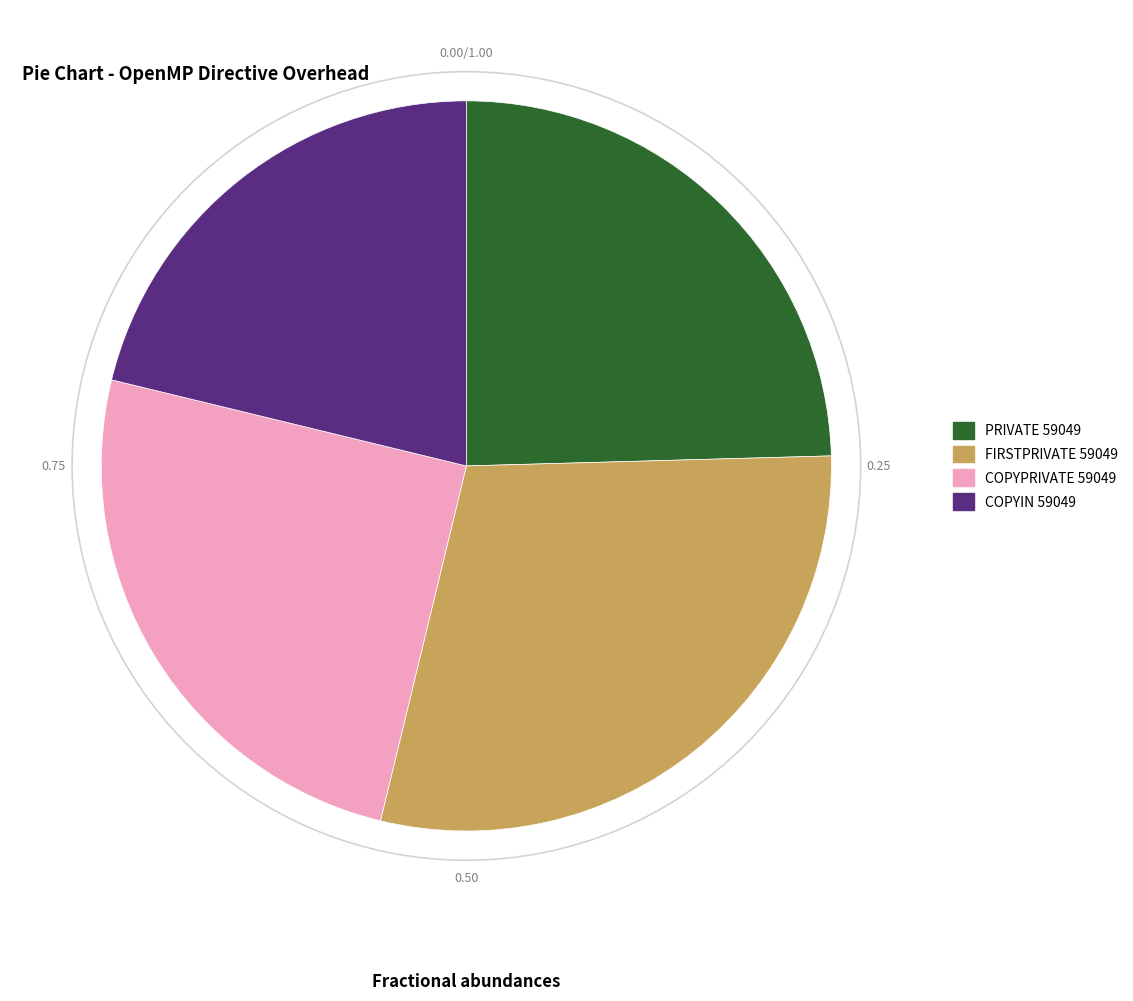

Approximately how many times larger is the value at COPYPRIVATE 59049 compared to PRIVATE 59049?

1.0